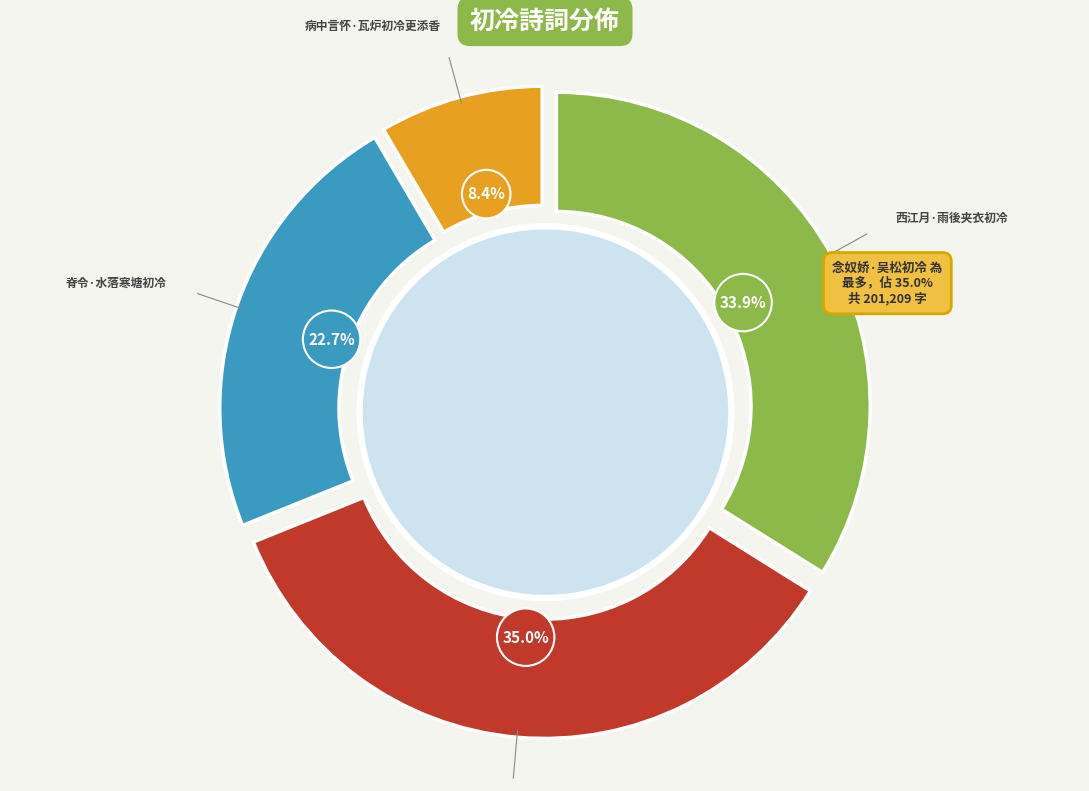

True or false: 西江月·雨後夹衣初冷 accounts for 34% of the total.

True